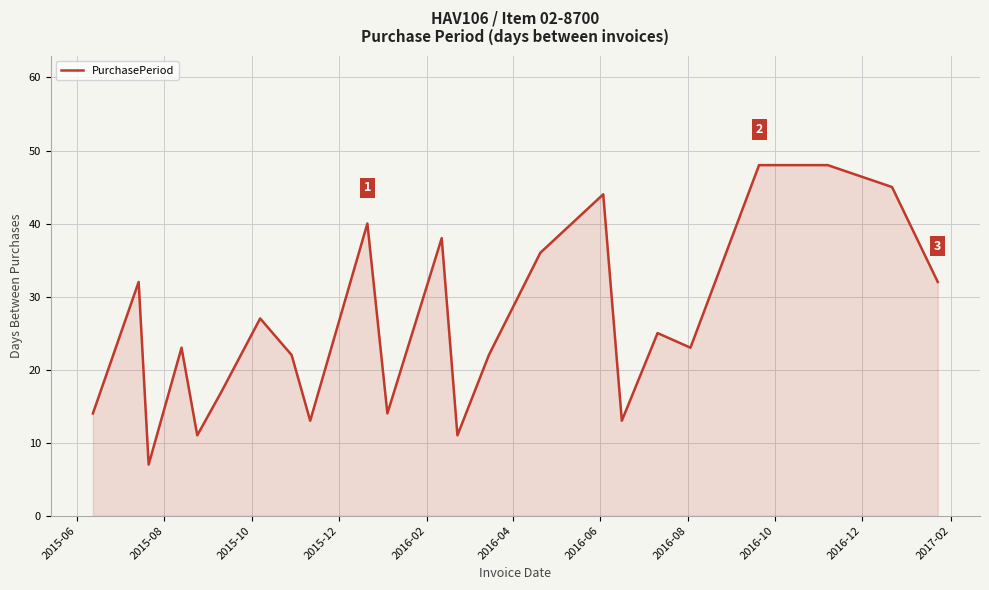

Does the chart display data point markers on the line(s)?

No